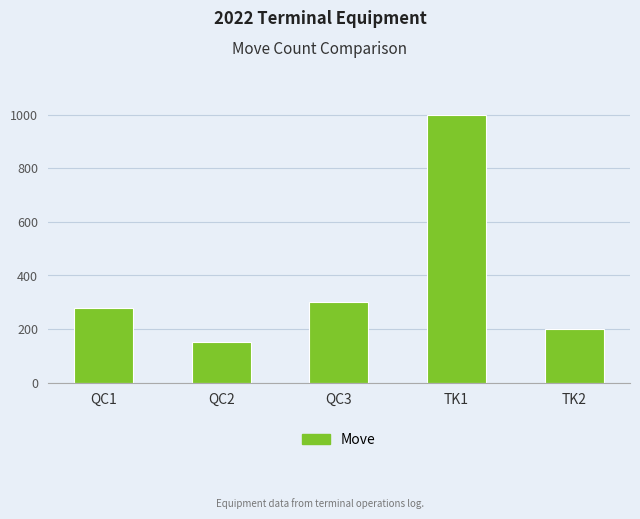

Are the bars grouped side by side (vs. stacked)?

No